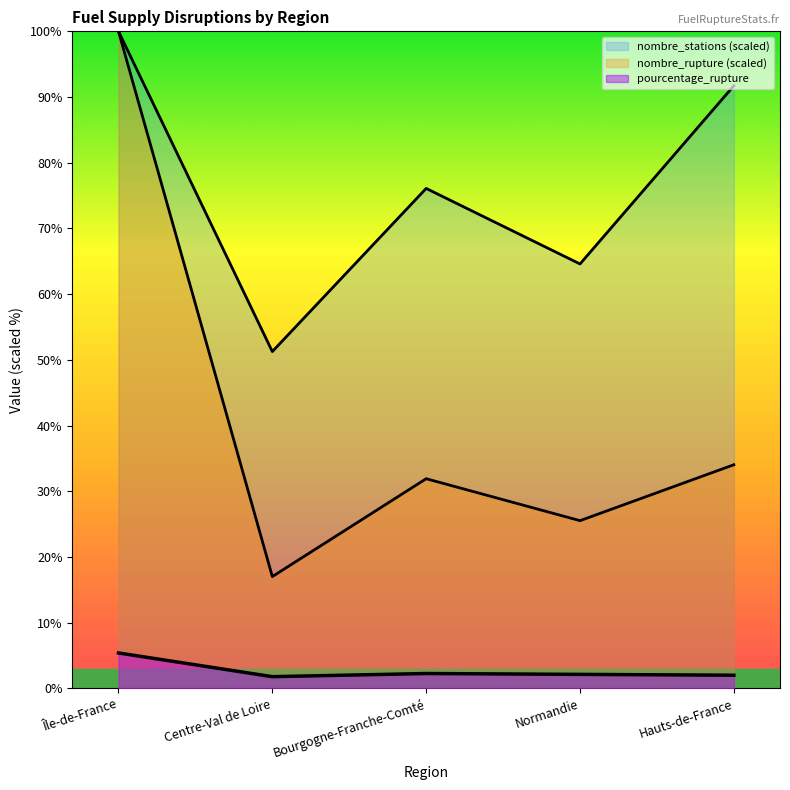

True or false: pourcentage_rupture and nombre_rupture intersect in this chart.

False